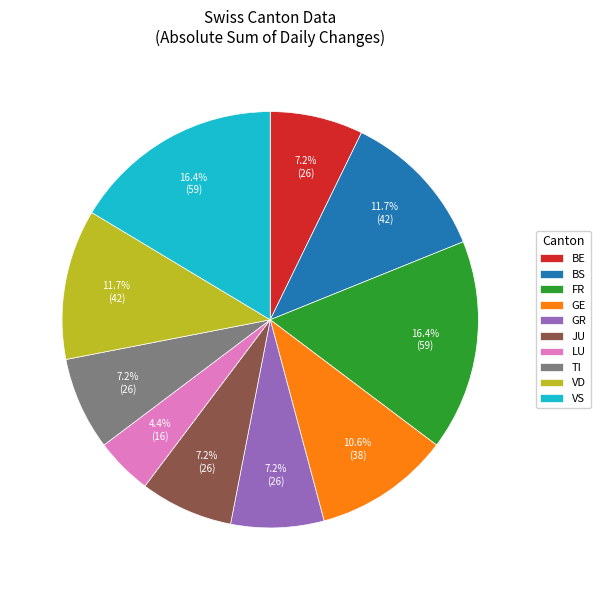

Is there any slice that represents more than half of the pie?

No